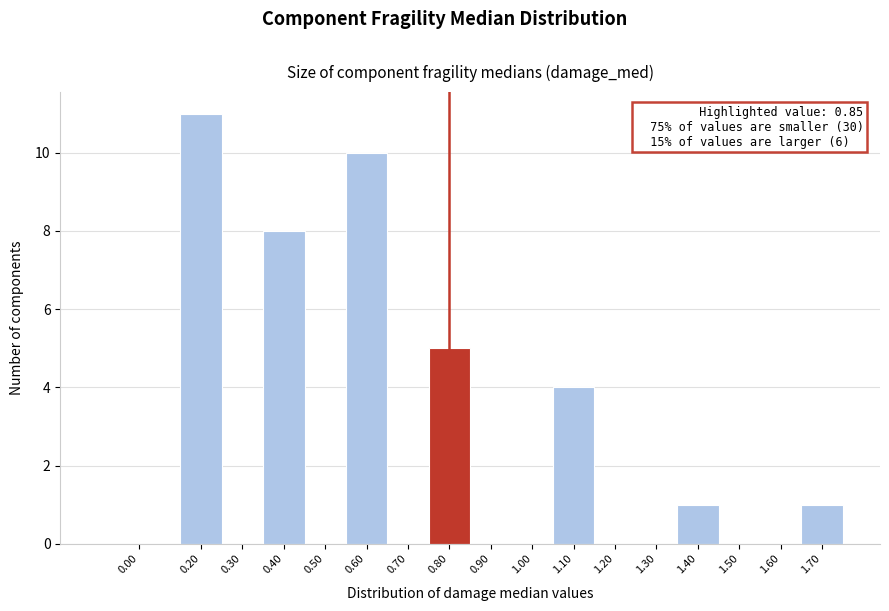

Reading left to right, what are all the values shown in this chart?

0.00=0	0.20=11	0.30=0	0.40=8	0.50=0	0.60=10	0.70=0	0.80=5	0.90=0	1.00=0	1.10=4	1.20=0	1.30=0	1.40=1	1.50=0	1.60=0	1.70=1